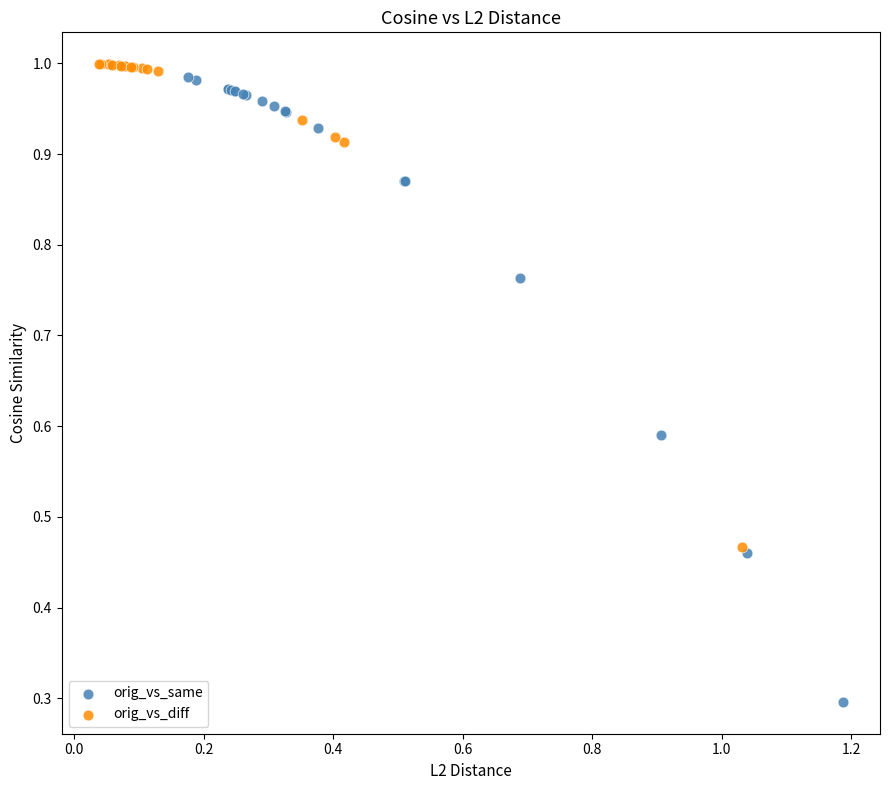

Which series has the widest spread of Y values?

orig_vs_same